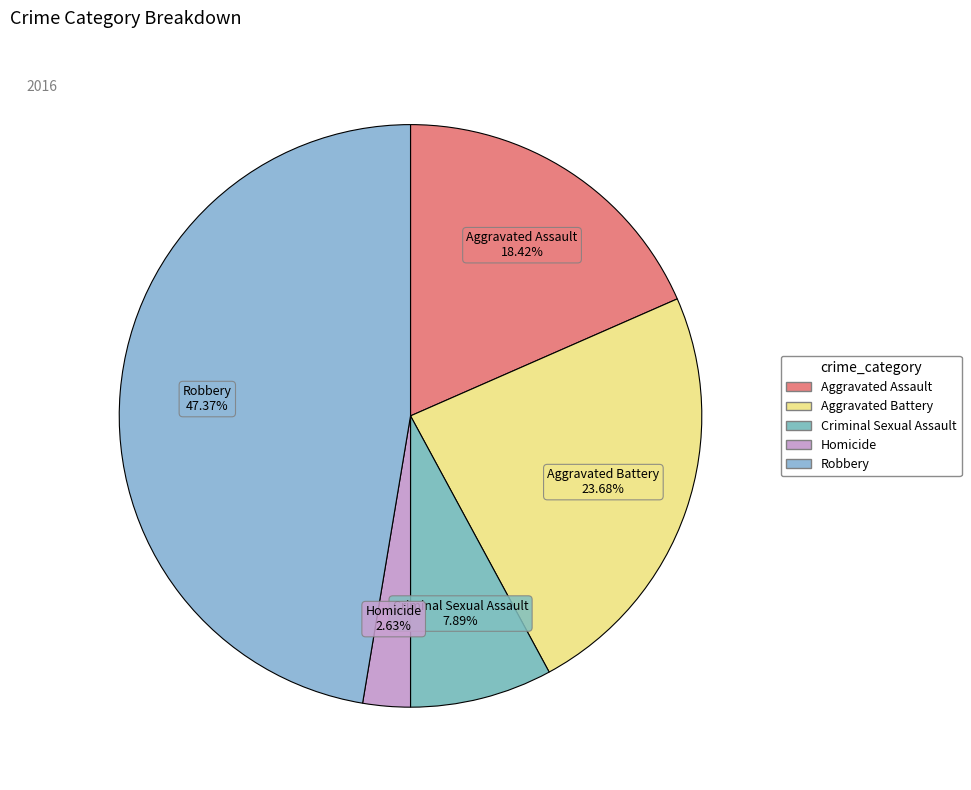

Which has a higher value, Criminal Sexual Assault or Aggravated Assault?

Aggravated Assault